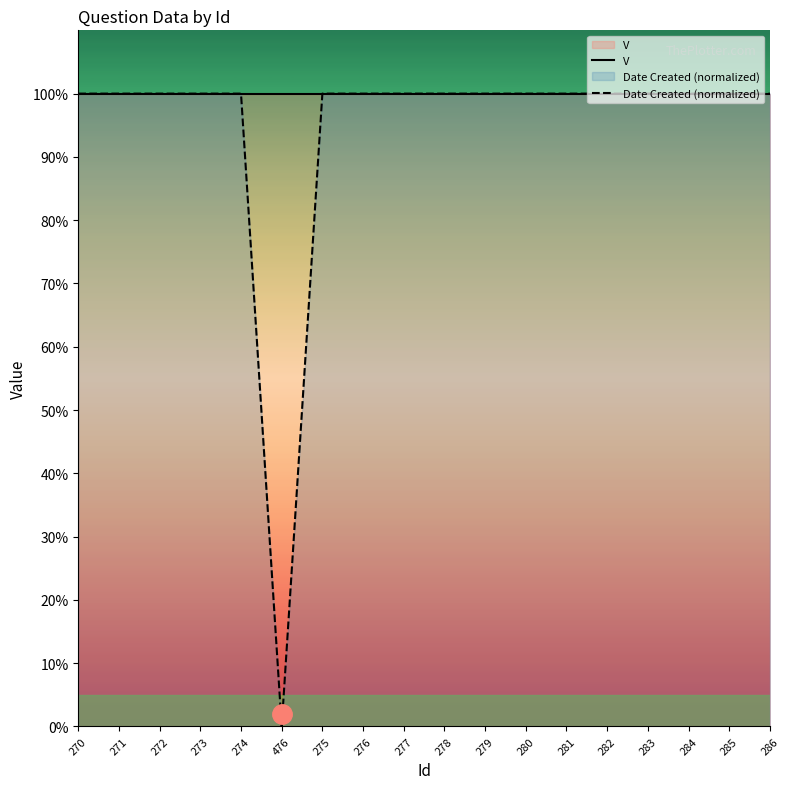

True or false: V and Date Created (normalized) intersect in this chart.

False